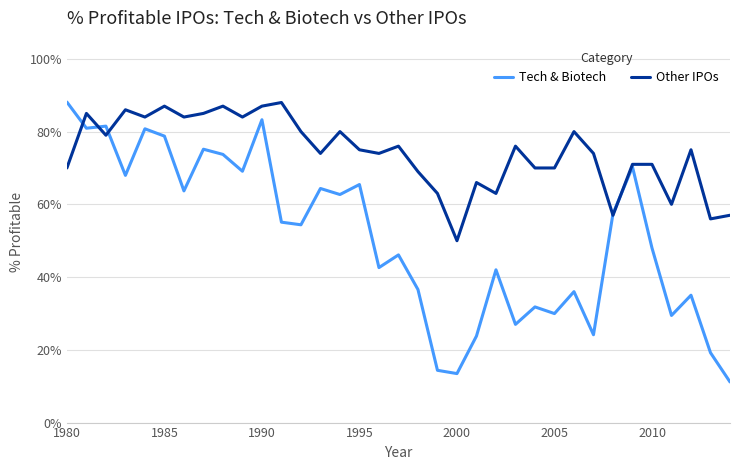

Is this an area chart (filled region under the line)?

No